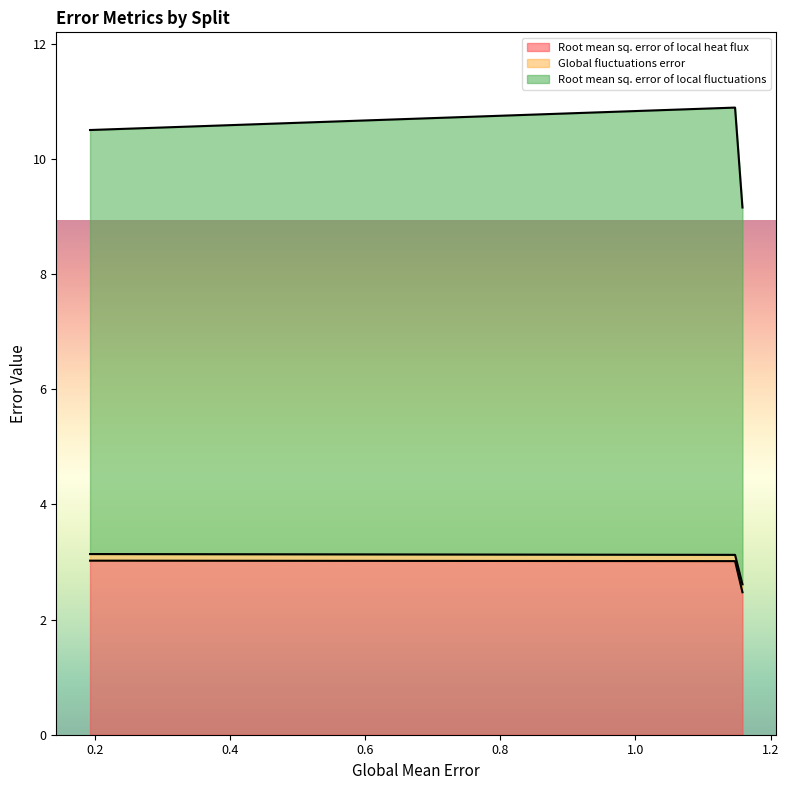

At test, list the series in order from smallest to largest.

Global fluctuations error, Root mean sq. error of local heat flux, Root mean sq. error of local fluctuations